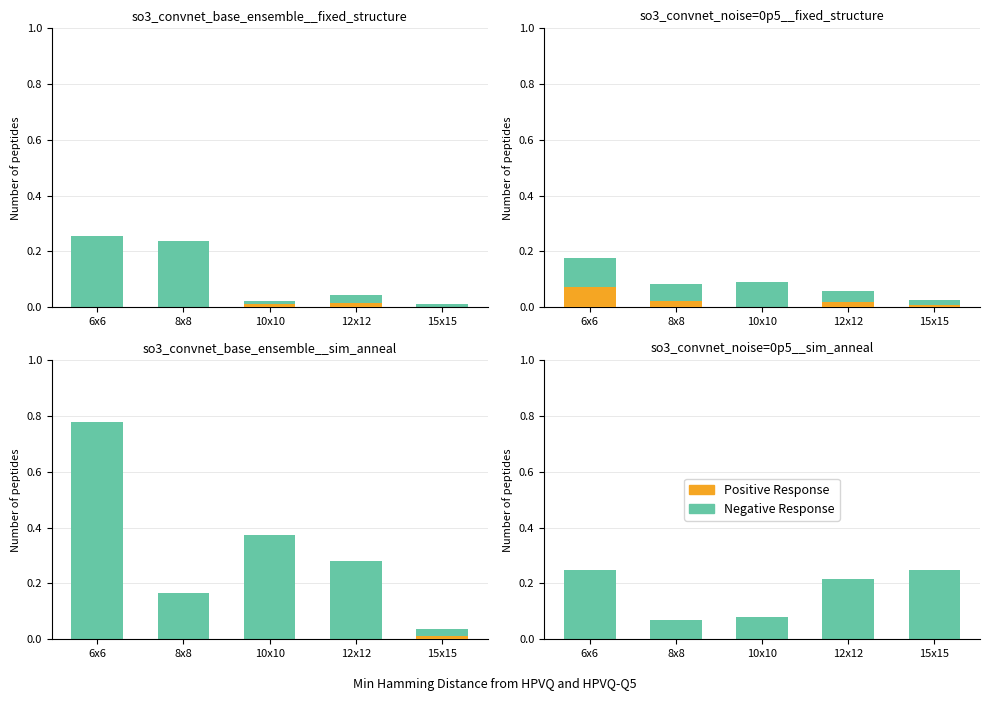

At which category is the sum across all series the highest?

6x6